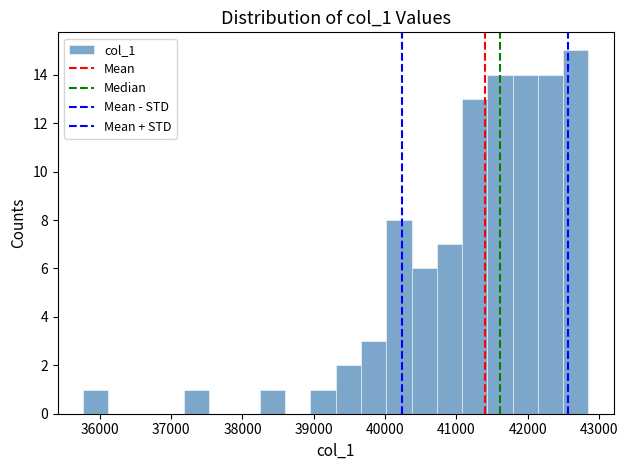

Read against the x-axis, roughly where is the centre of the tallest bar?

42700